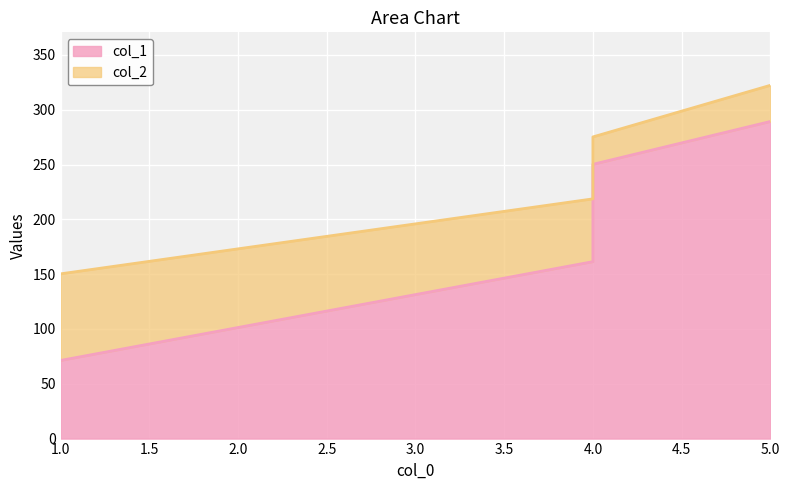

True or false: col_1 and col_2 cross at least once.

False